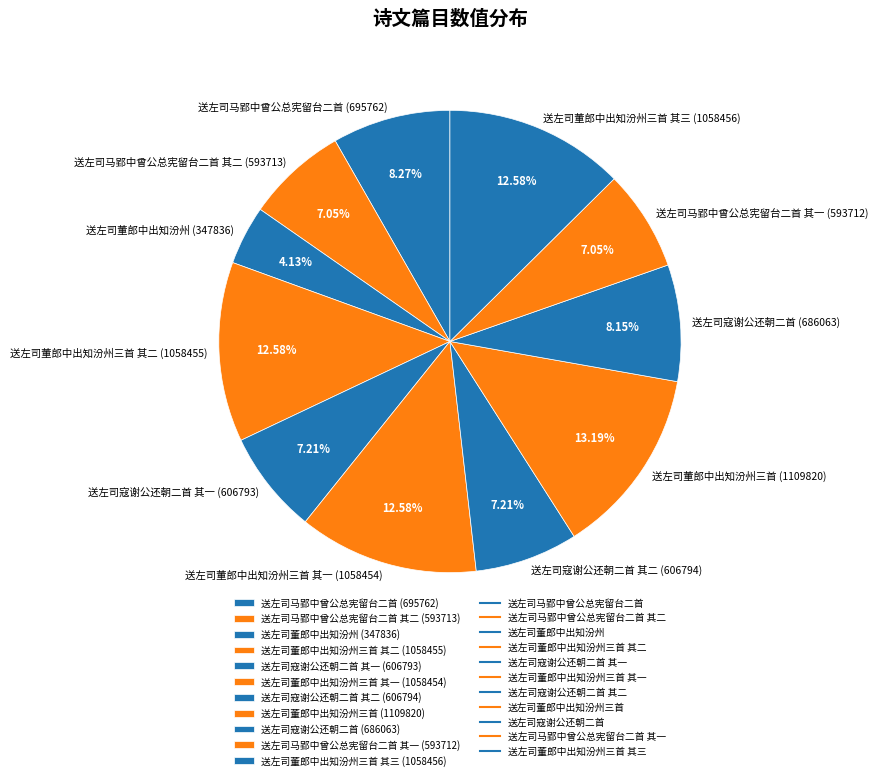

Which slice is the largest?

送左司董郎中出知汾州三首 (1109820)